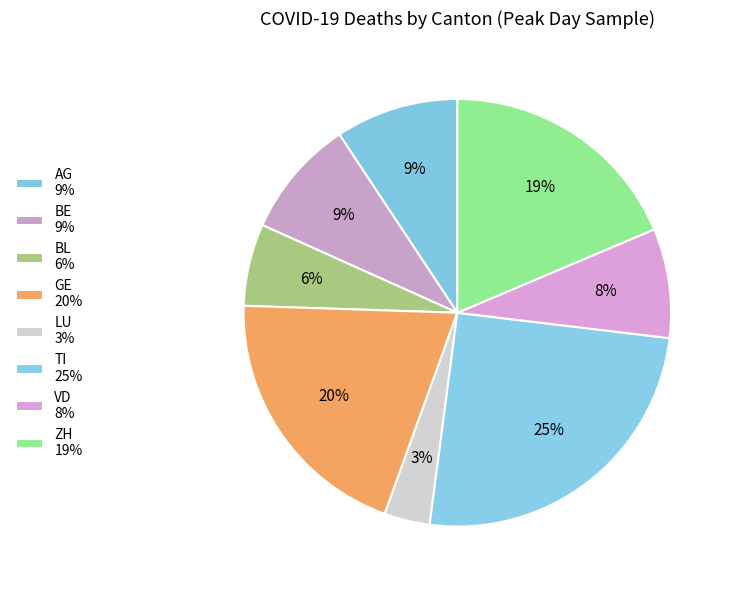

To the nearest percent, what portion does LU represent?

3%